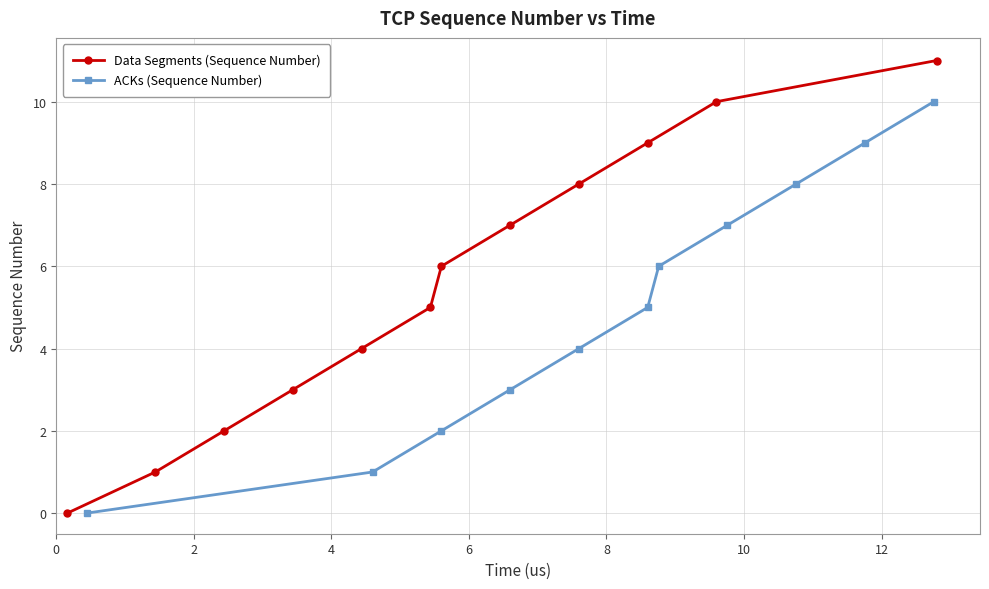

True or false: Data Segments (Sequence Number) has more than 2 points higher than both neighbors.

False